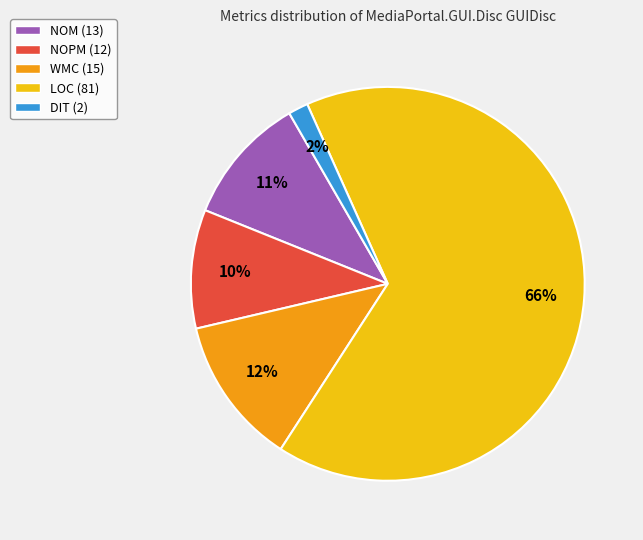

How many segments does this pie chart have?

5